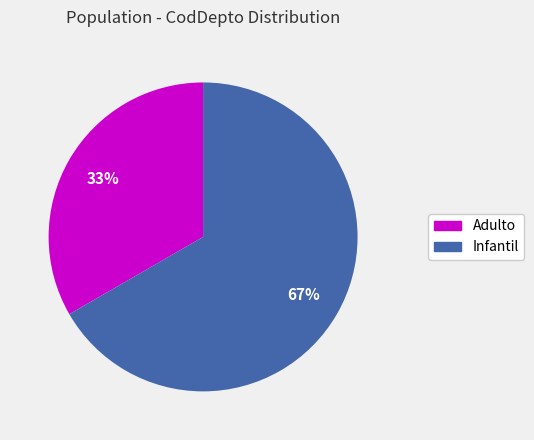

Which slice is the largest?

Infantil